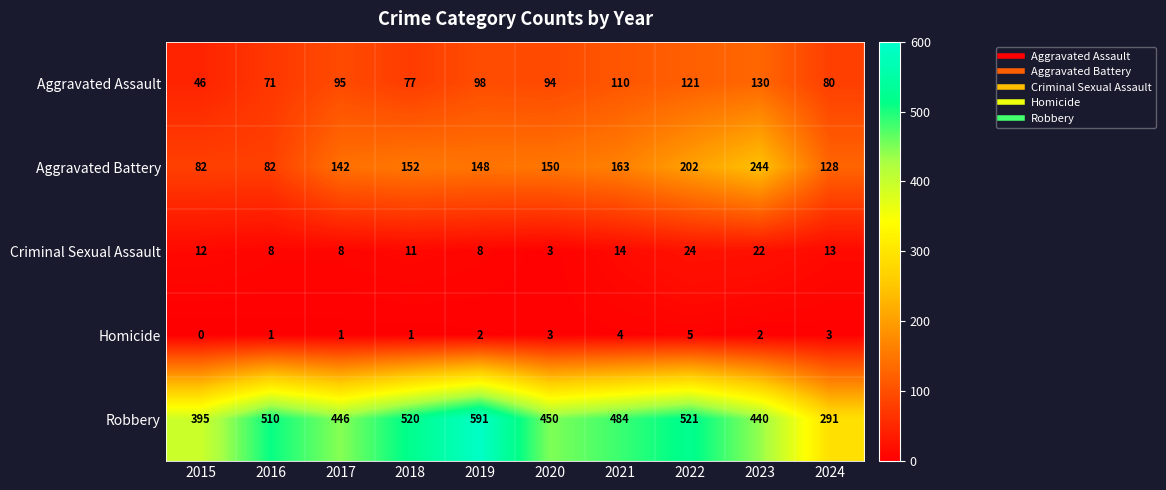

What is the difference between the maximum and minimum values in the Robbery series?

300